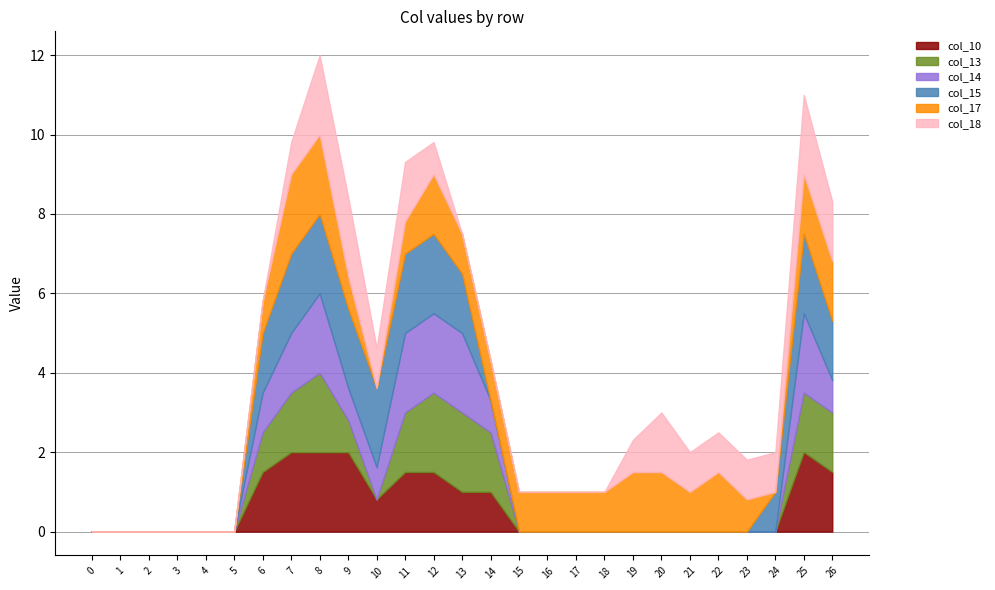

What is the spread (max minus min) of values at row_19?

1.5